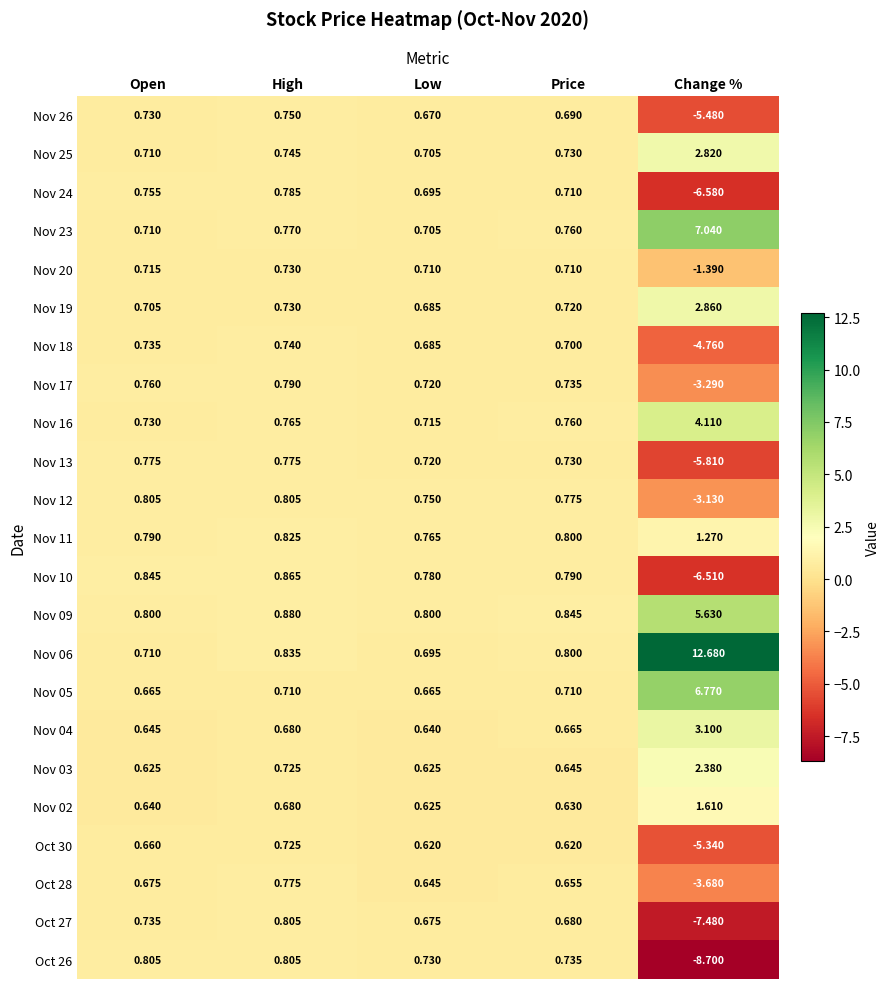

Rank the categories by Nov 10 value from lowest to highest.

Change %, Low, Price, Open, High